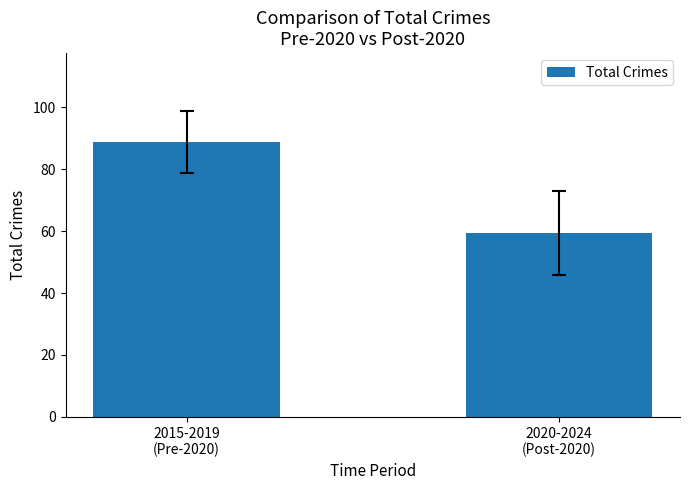

What is the value of the 1st bar from the left?

88.8